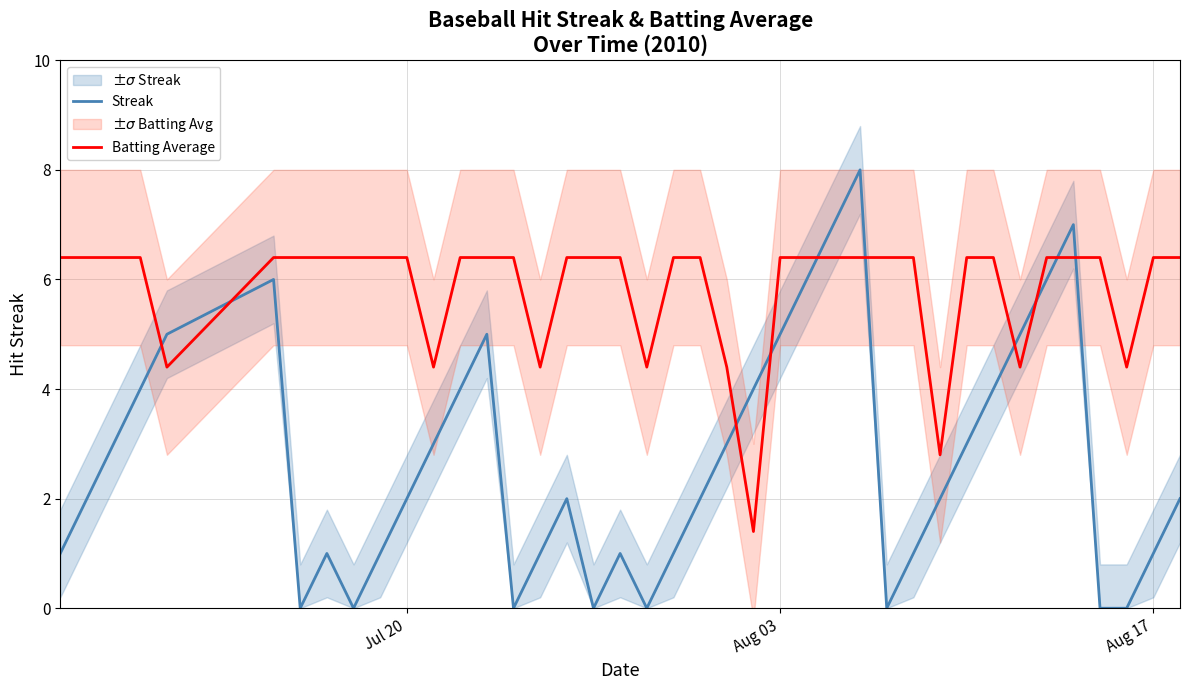

How many categories are shown in the chart?

40